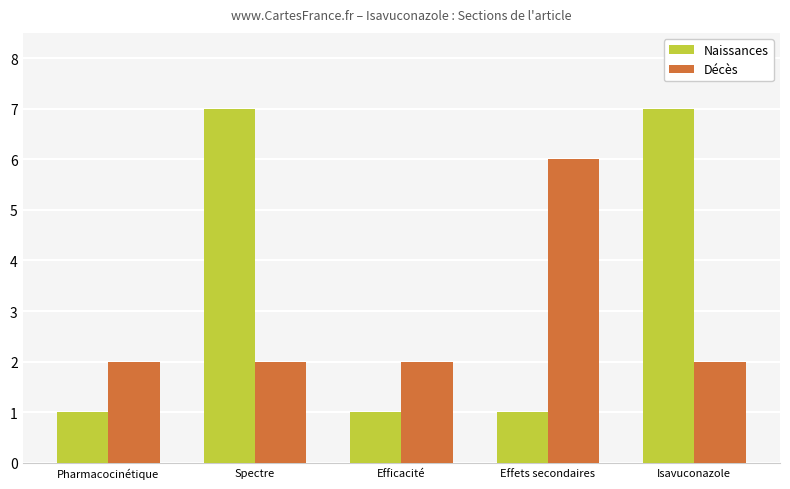

Read the Naissances value at Pharmacocinétique.

1